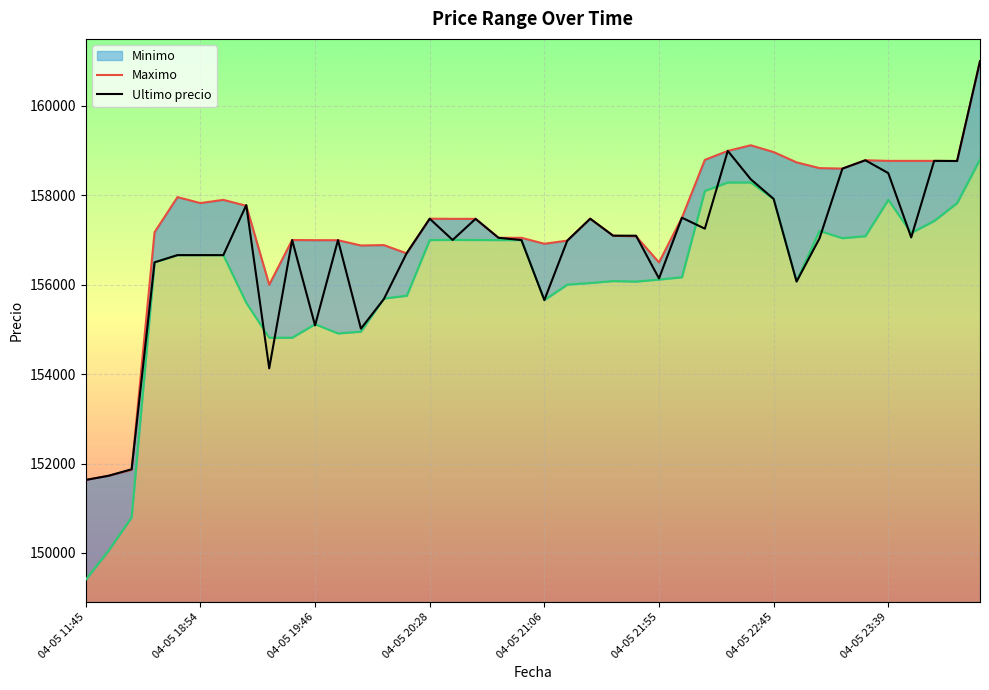

In Maximo, how many points are higher than both neighbors (excluding endpoints)?

8